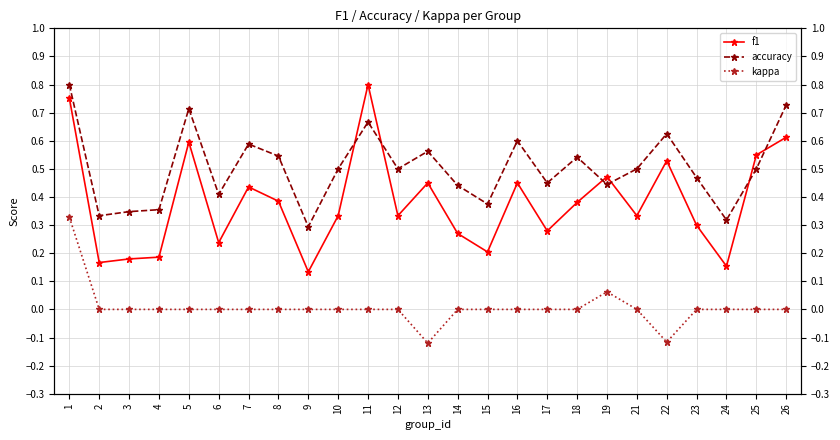

List the series in order of their peak value, highest first.

f1, accuracy, kappa